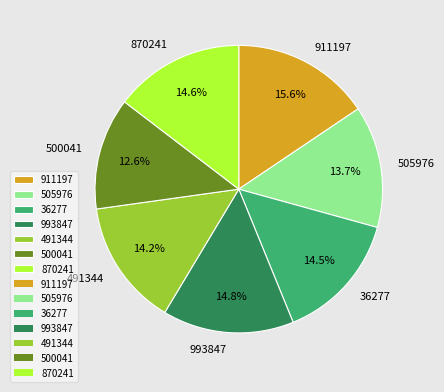

Is there any slice that represents more than half of the pie?

No